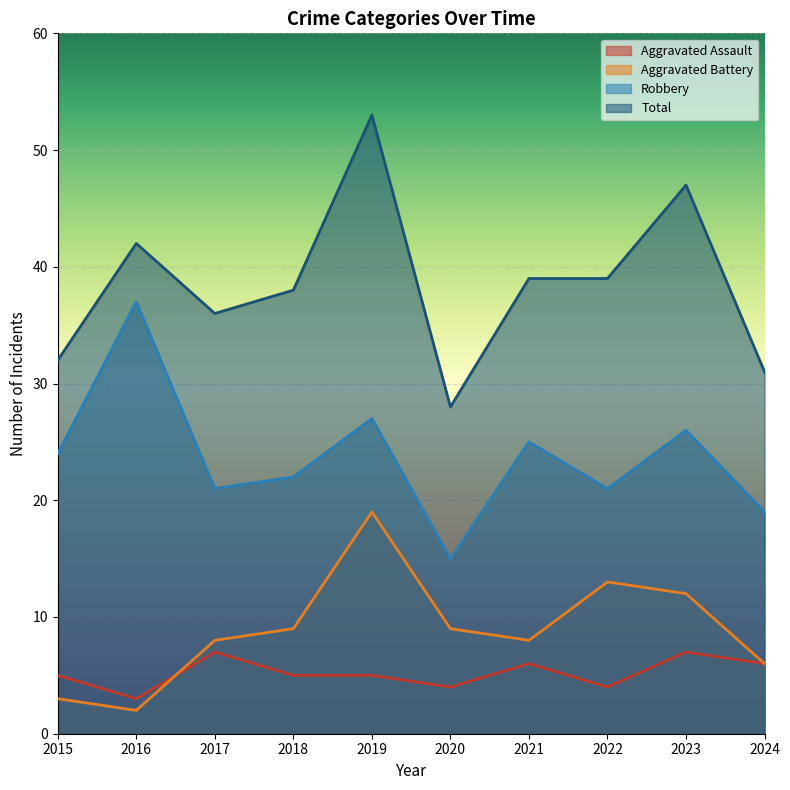

The Aggravated Assault series shows 7 at 2023. True or false?

True